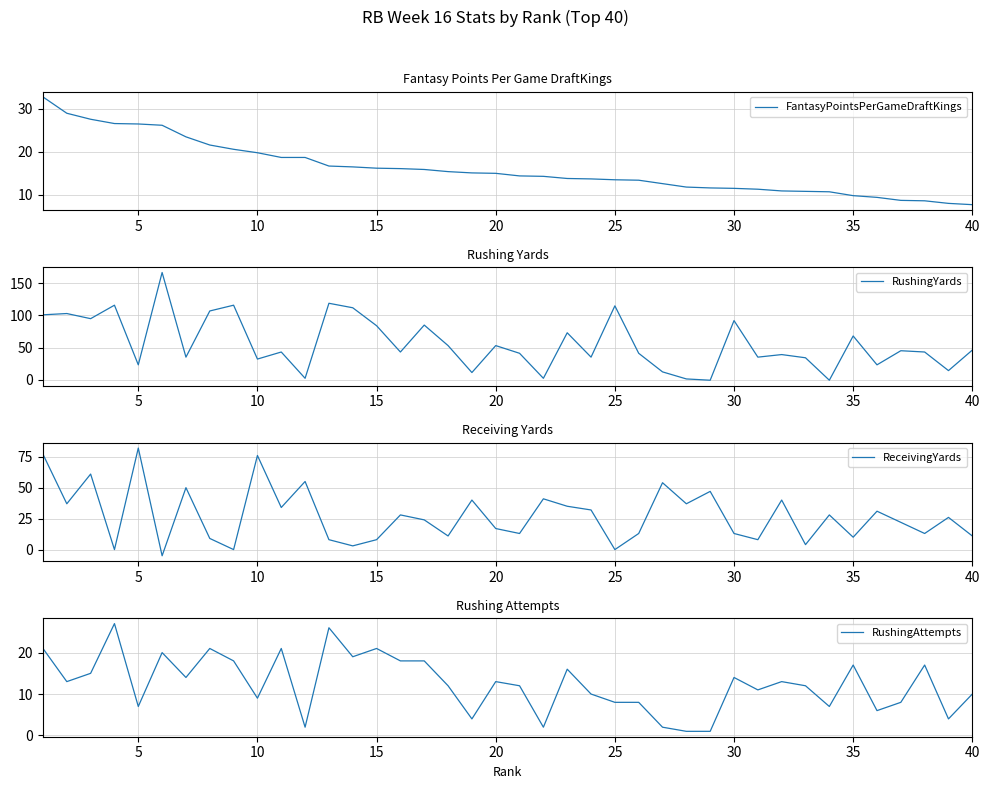

How many data points does each series have?

40